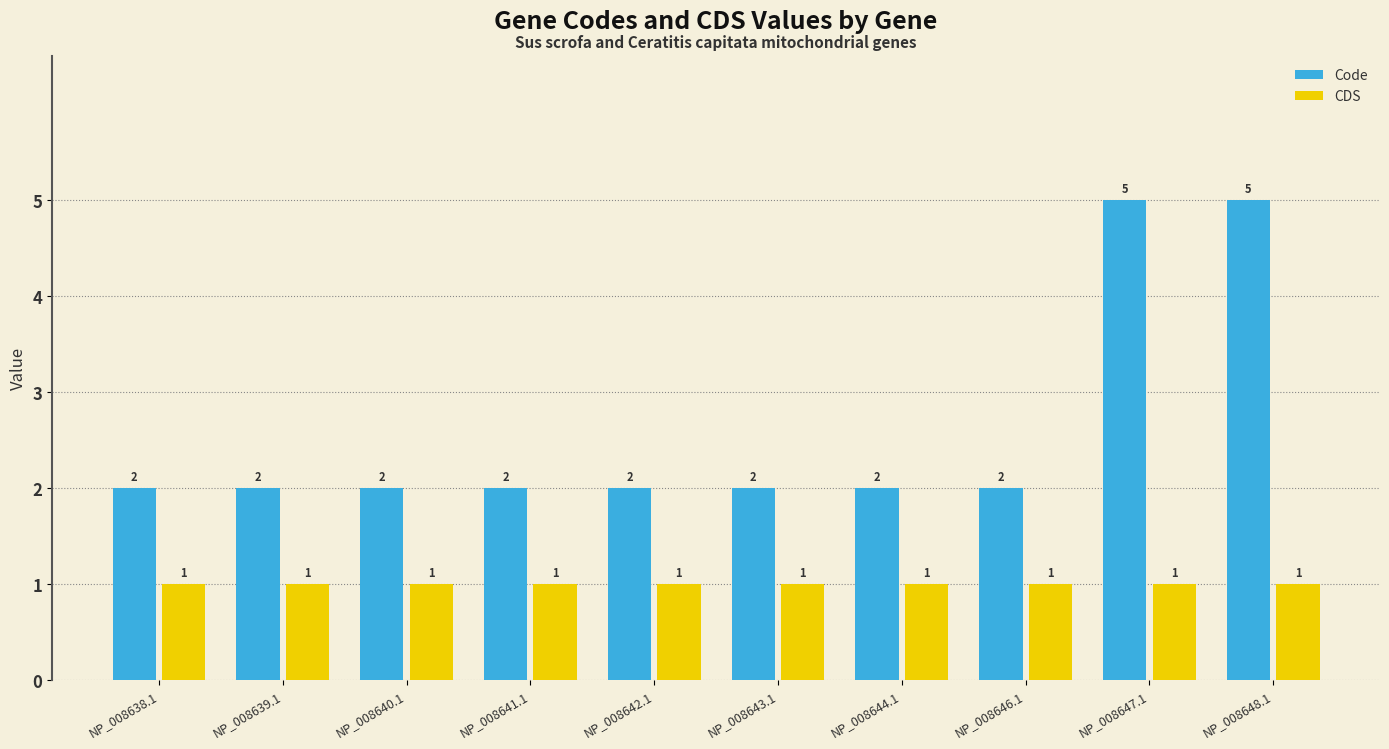

How many bars are there in total?

20